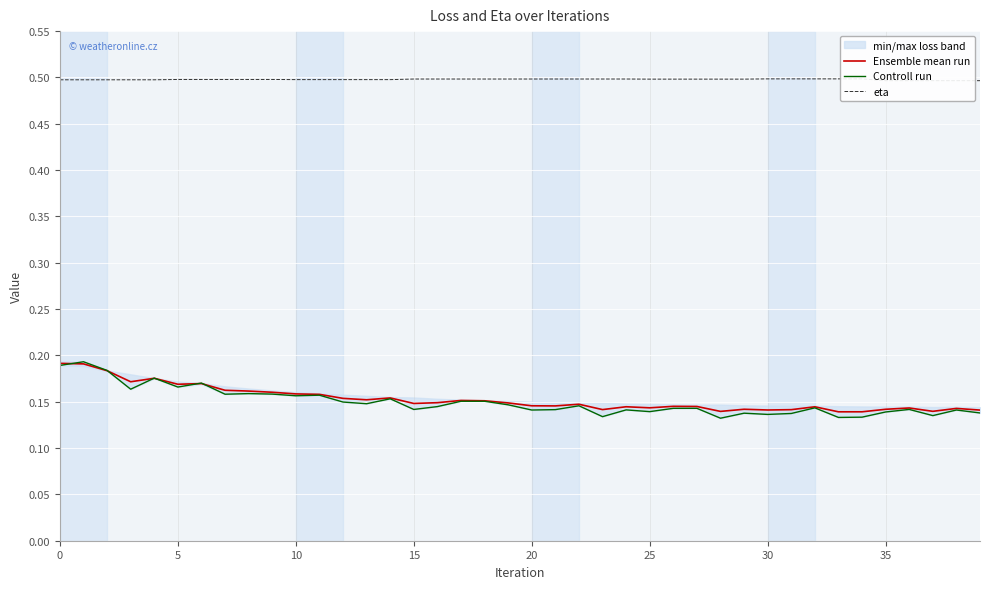

What is the approximate value of eta at 14?

0.5